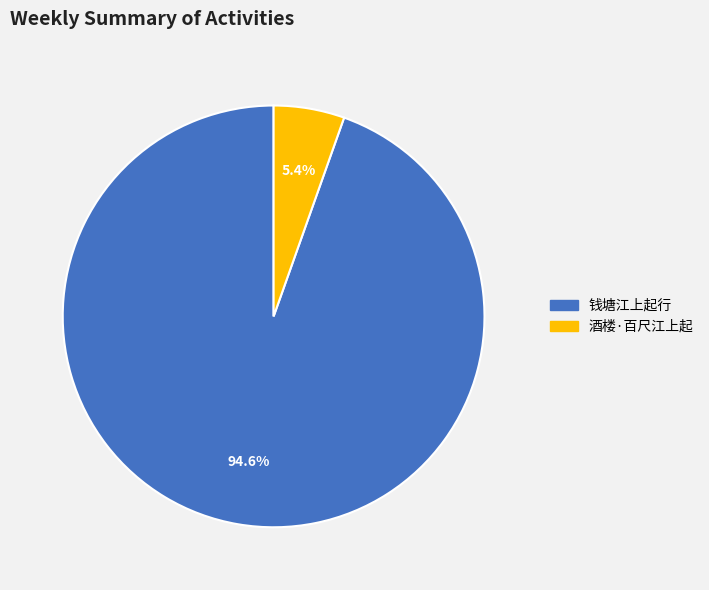

What portion of the pie excludes 酒楼·百尺江上起?

94.6%